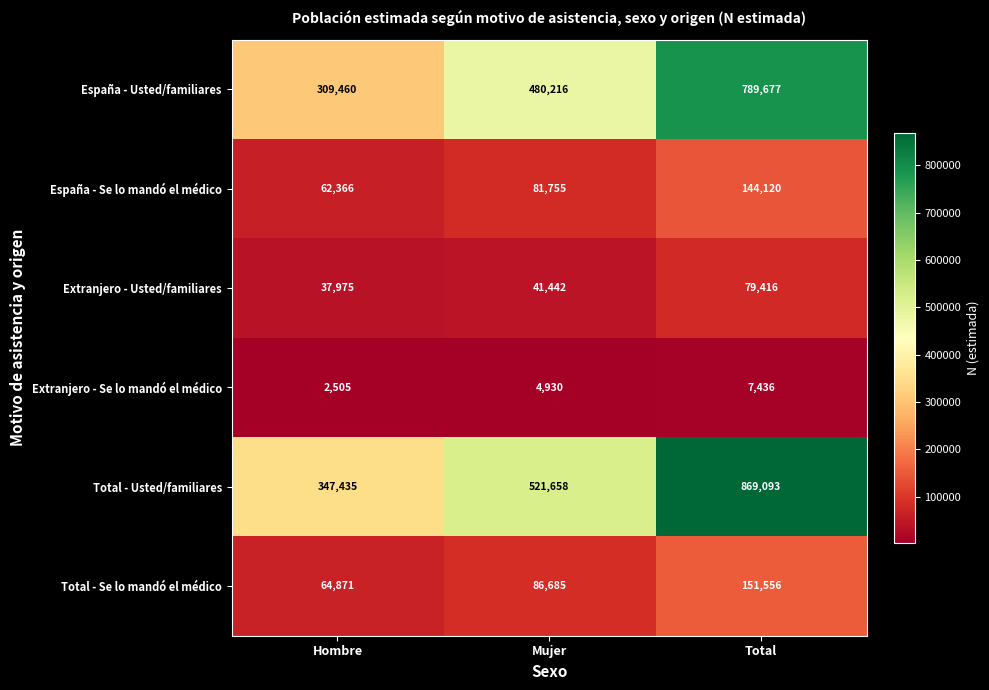

The value of Extranjero - Se lo mandó el médico at Hombre is 4311. True or false?

False